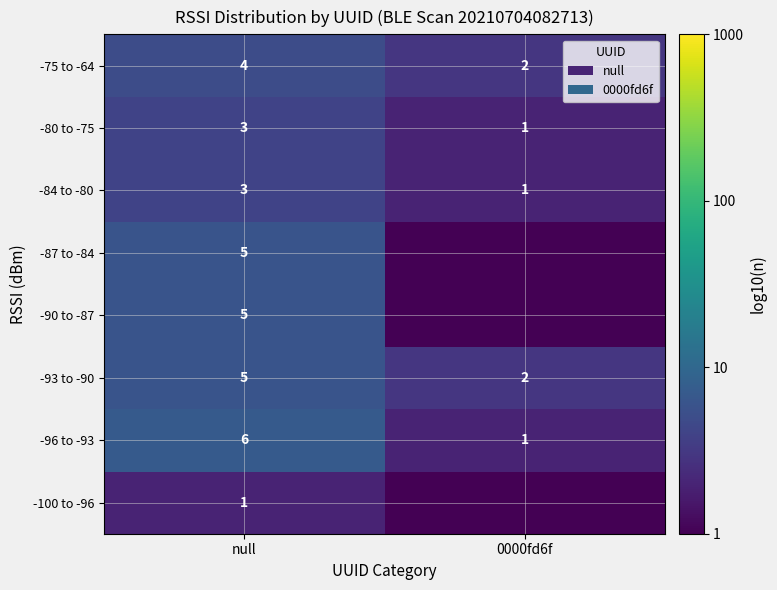

At which label does -84 to -80 reach its minimum?

0000fd6f